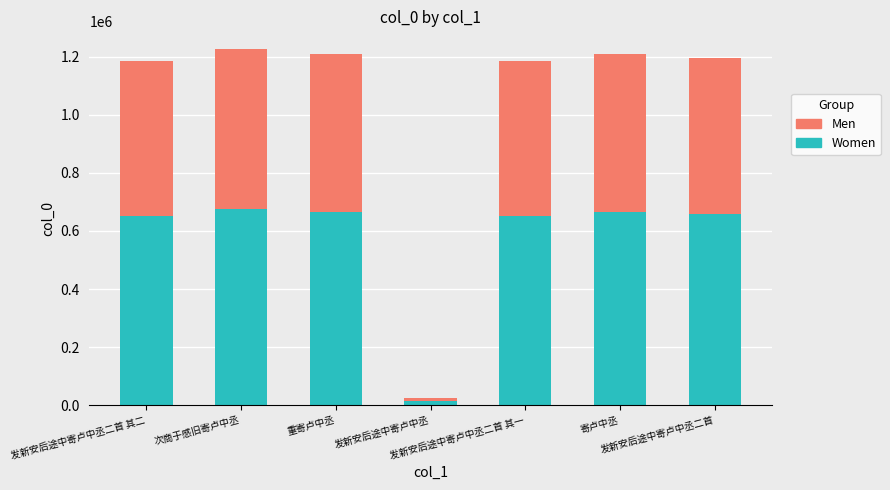

What is the maximum value for Women?

674243.9